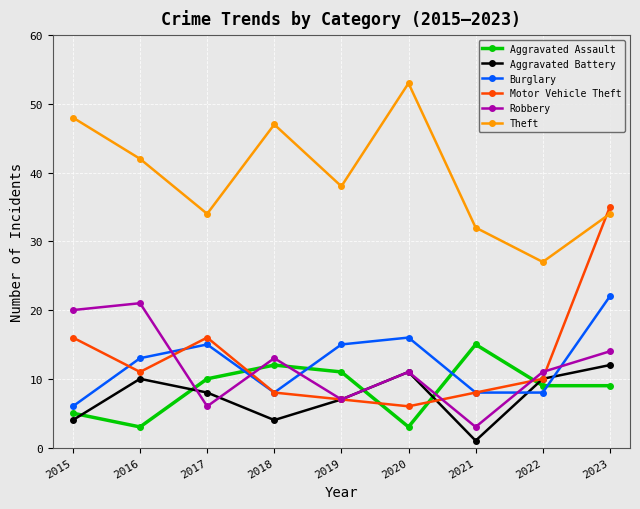

Which category has the highest value in the Burglary series?

2023